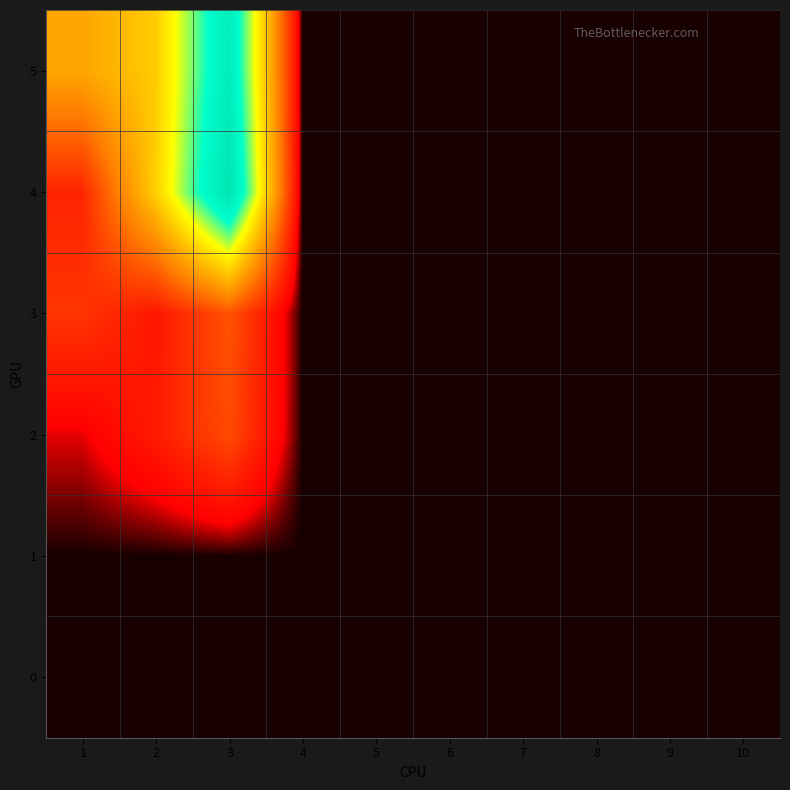

At which category does the chart reach its peak across all series?

3